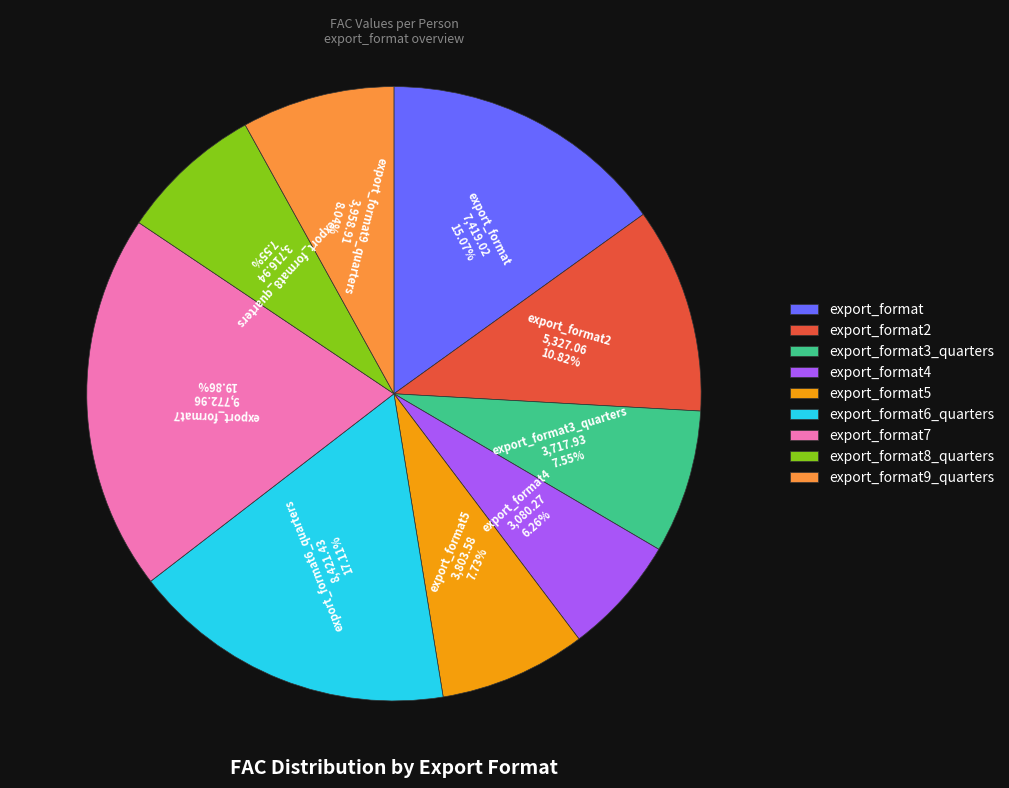

What percentage is NOT represented by export_format5?

92.3%